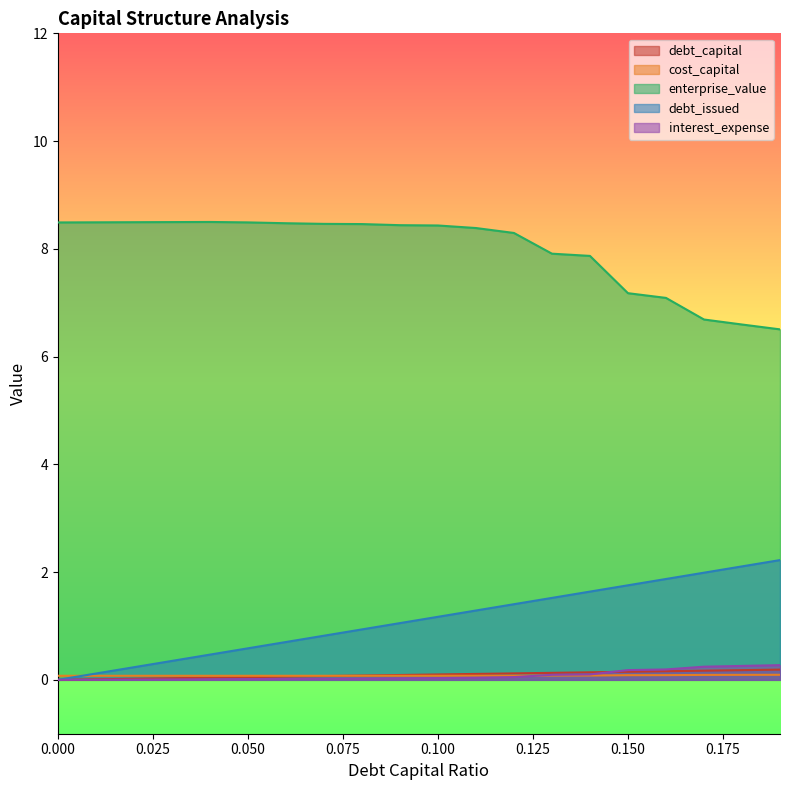

The debt_capital series shows 0.0 at 0.03. True or false?

True